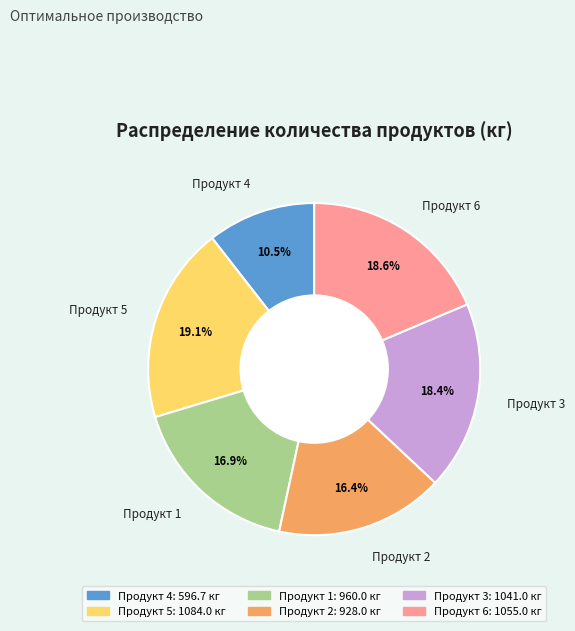

To the nearest percent, what is the combined percentage of Продукт 1 and Продукт 5?

36%